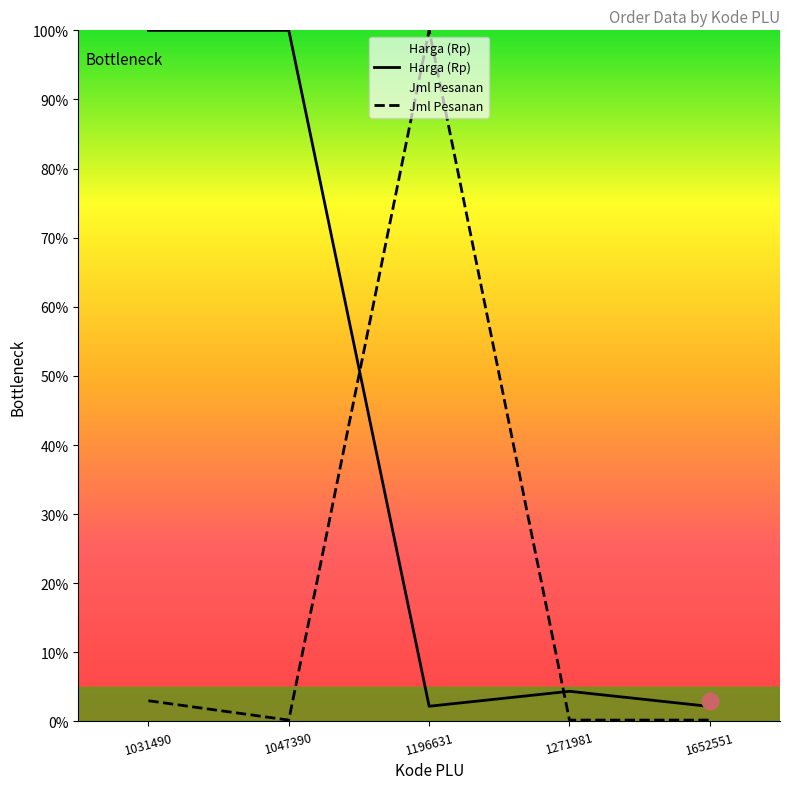

Which series changed the most between 1031490 and 1652551?

Harga (Rp)